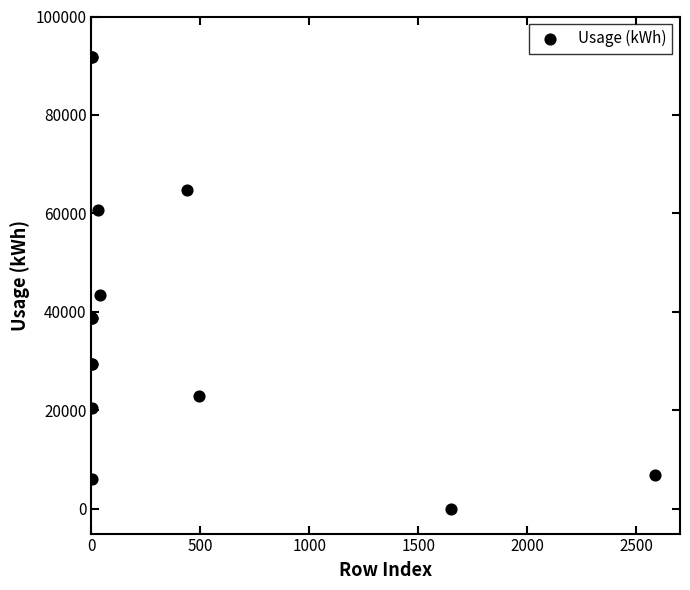

What Y value in the scatter plot is closest to 45911?

43366